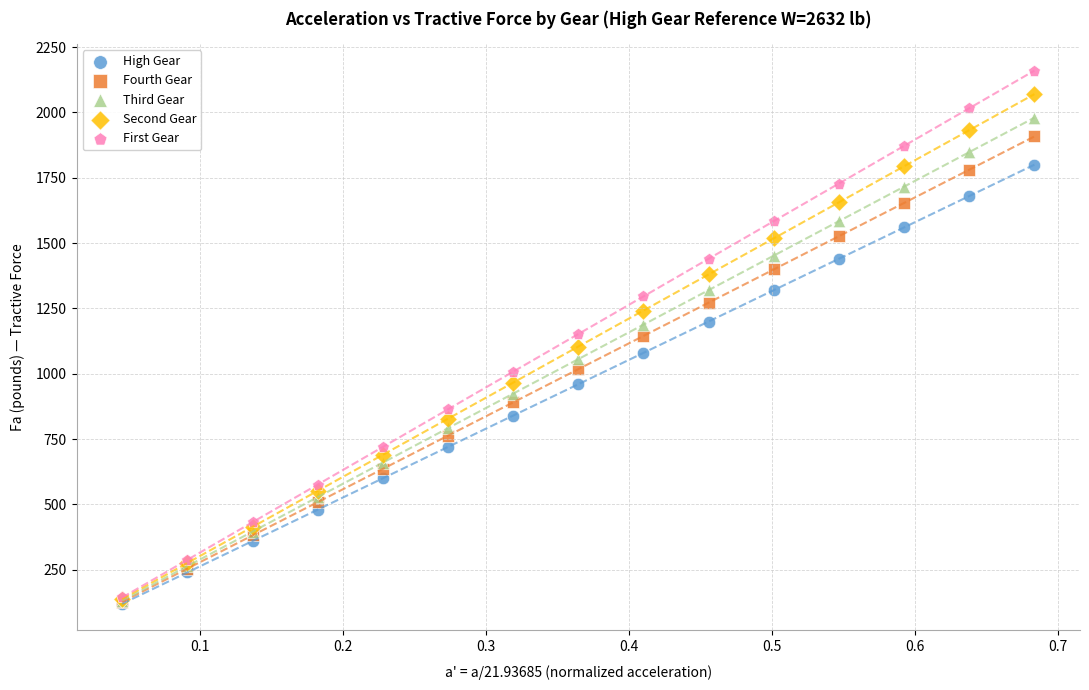

What are all the series names shown in the legend?

High Gear, Fourth Gear, Third Gear, Second Gear, First Gear